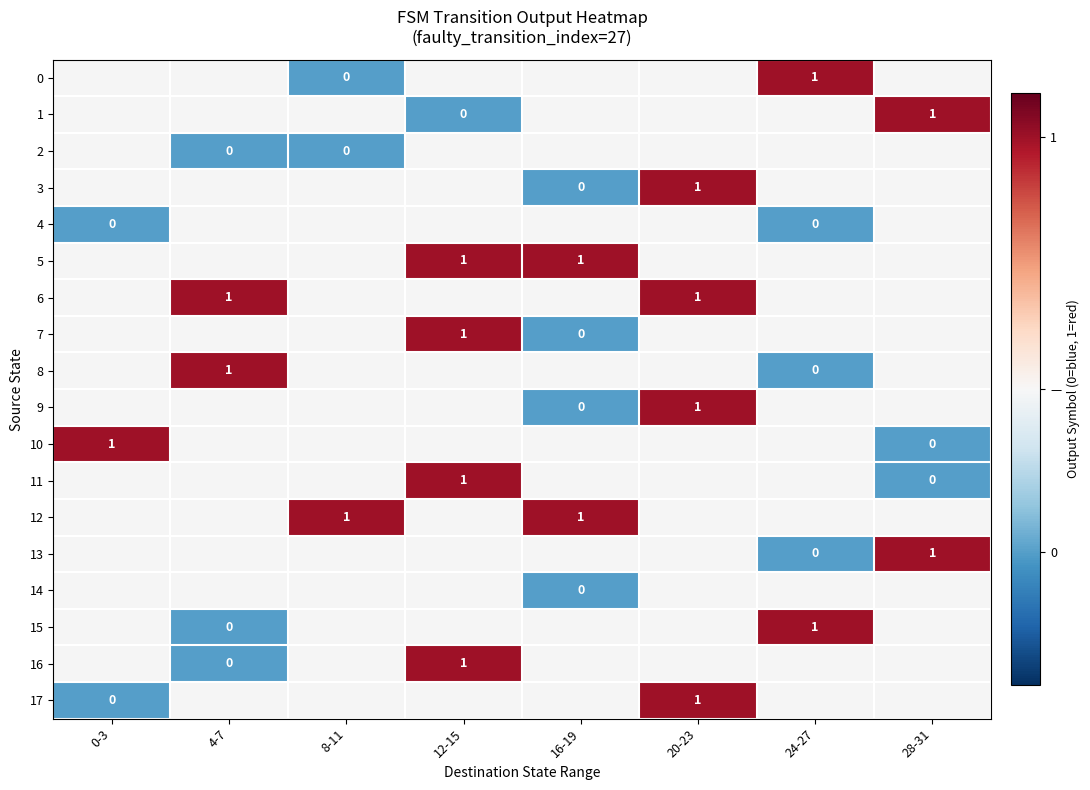

Which label corresponds to the smallest value in the chart?

8-11